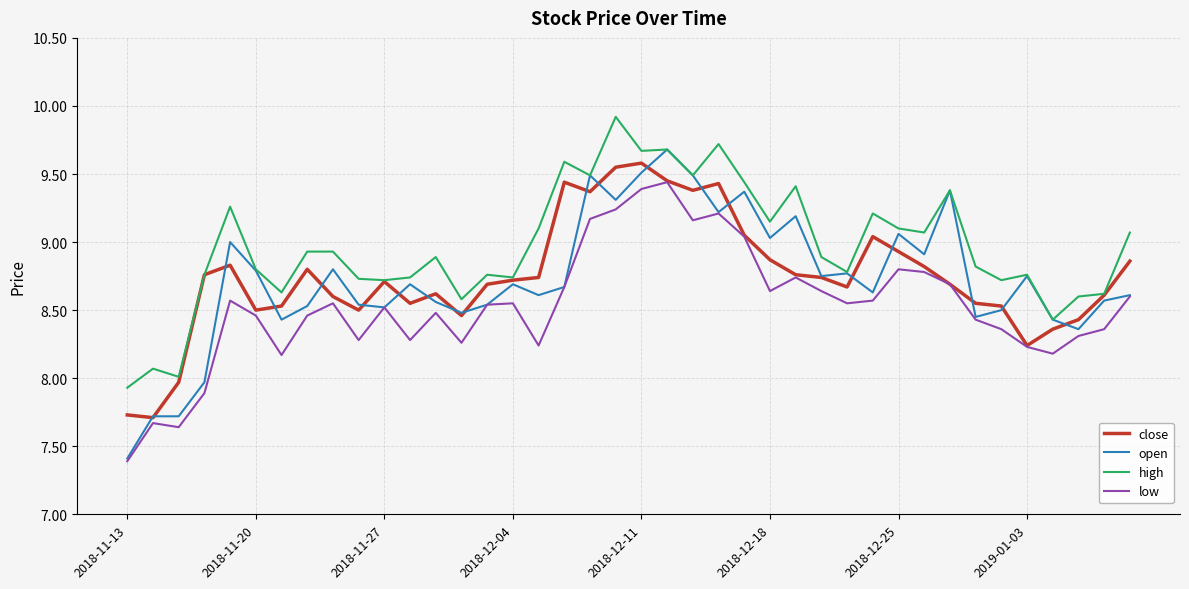

What is the maximum value for open?

9.7